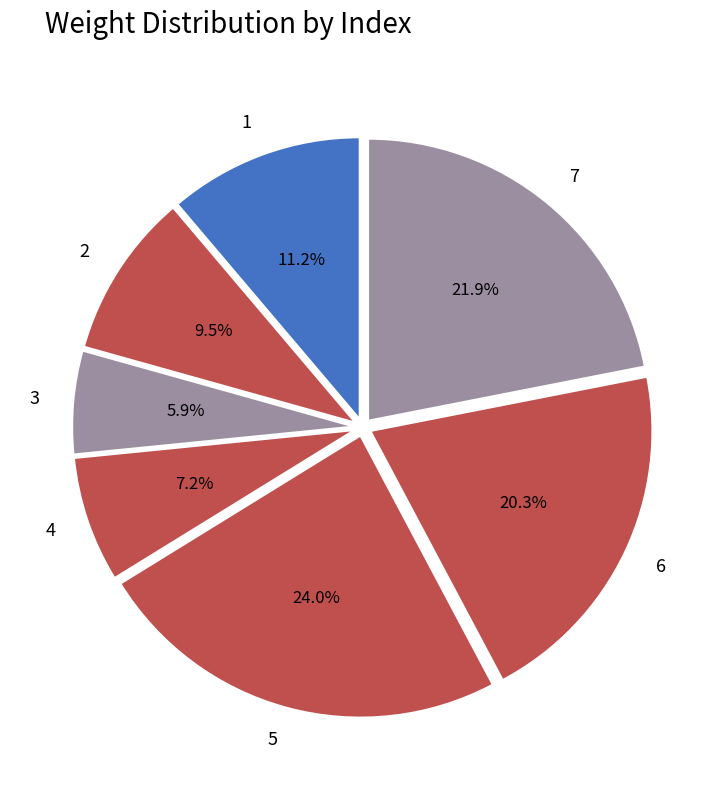

Do 3 and 6 together represent more than half of the pie?

No